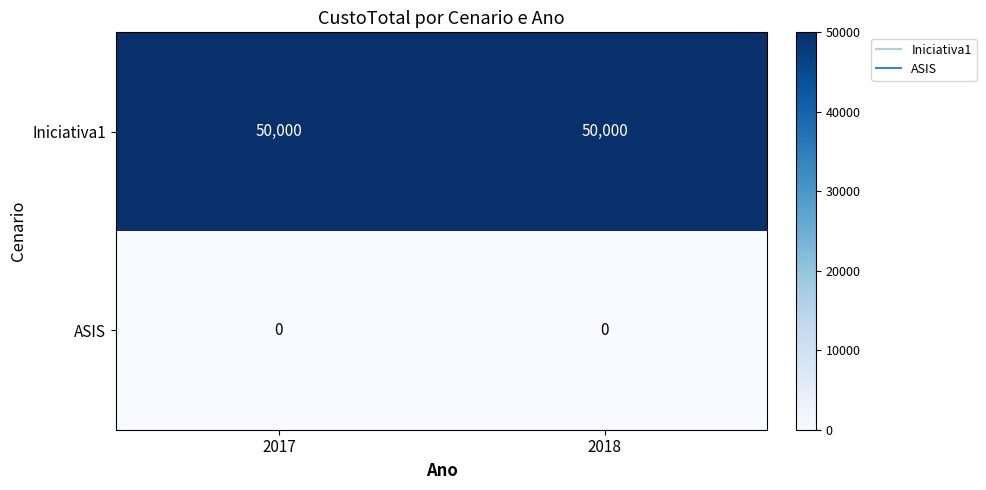

List the series in order of their overall mean, lowest first.

ASIS, Iniciativa1